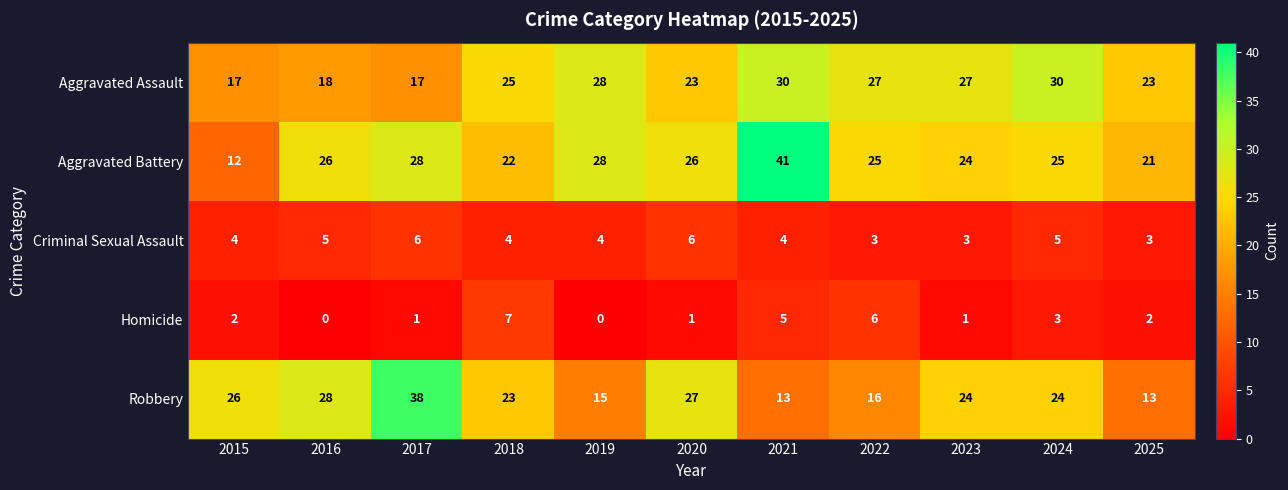

At which category is the sum across all series the highest?

2021